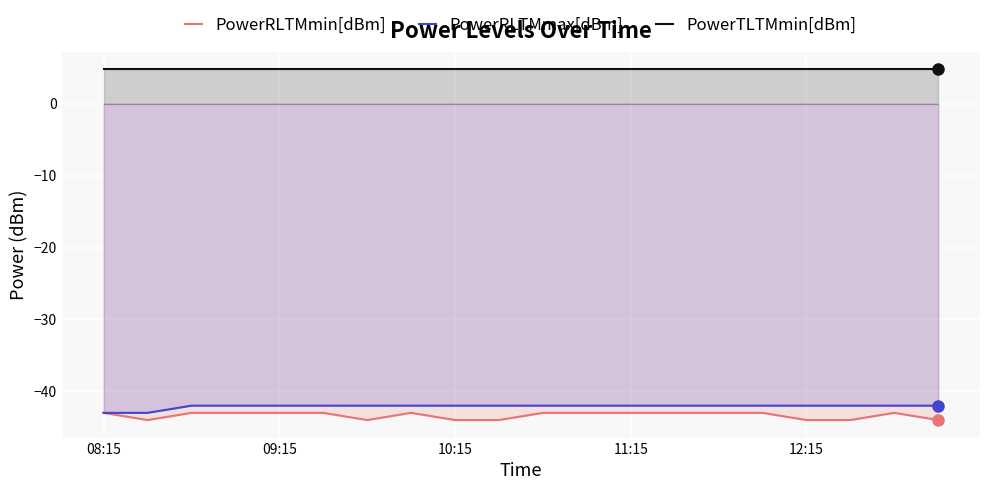

What is the difference between the second highest and minimum values in the PowerRLTMmax[dBm] series?

1.0